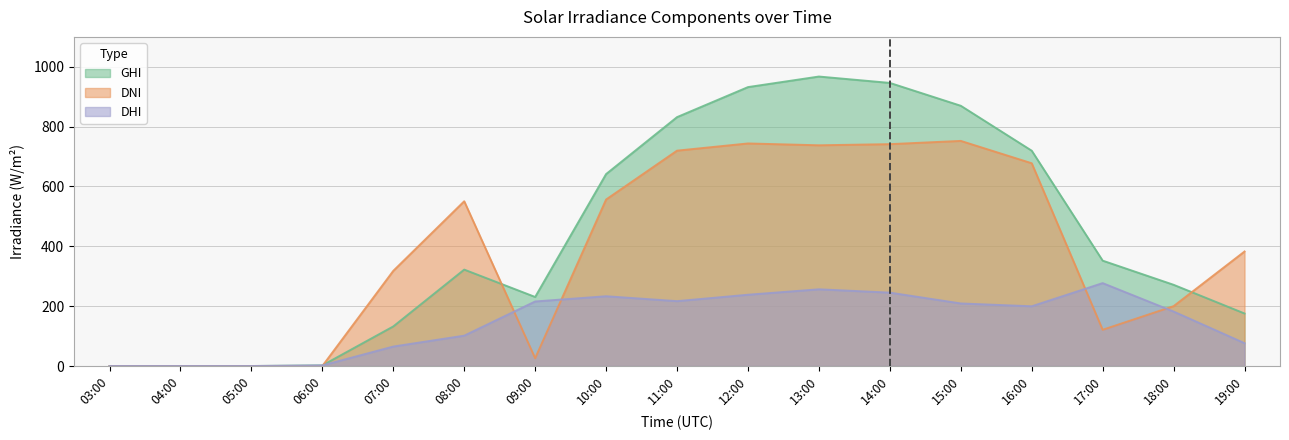

What is the label of the 8th point from the left?

10:00